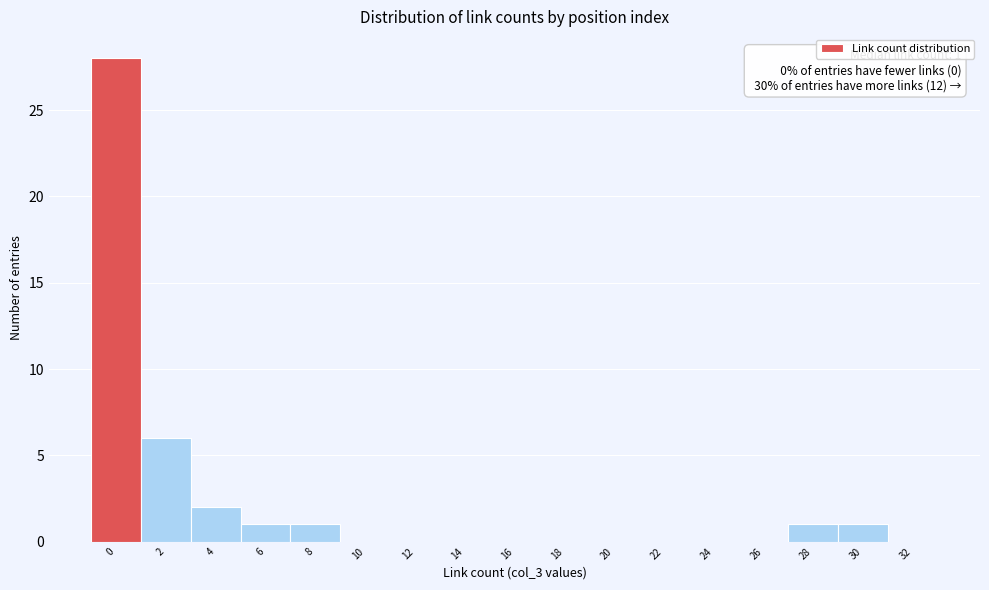

Reading left to right, list all the values displayed in this chart.

0=28	2=6	4=2	6=1	8=1	10=0	12=0	14=0	16=0	18=0	20=0	22=0	24=0	26=0	28=1	30=1	32=0